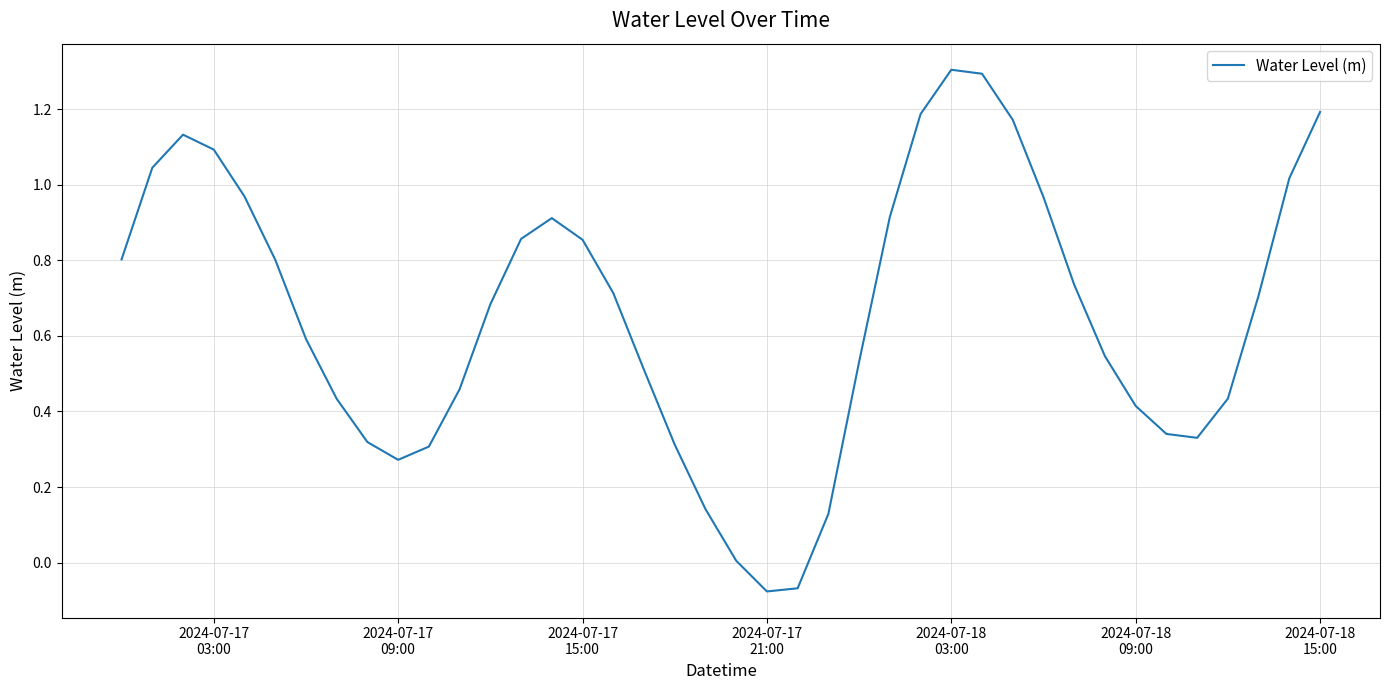

What is the difference between the maximum and minimum values?

1.4